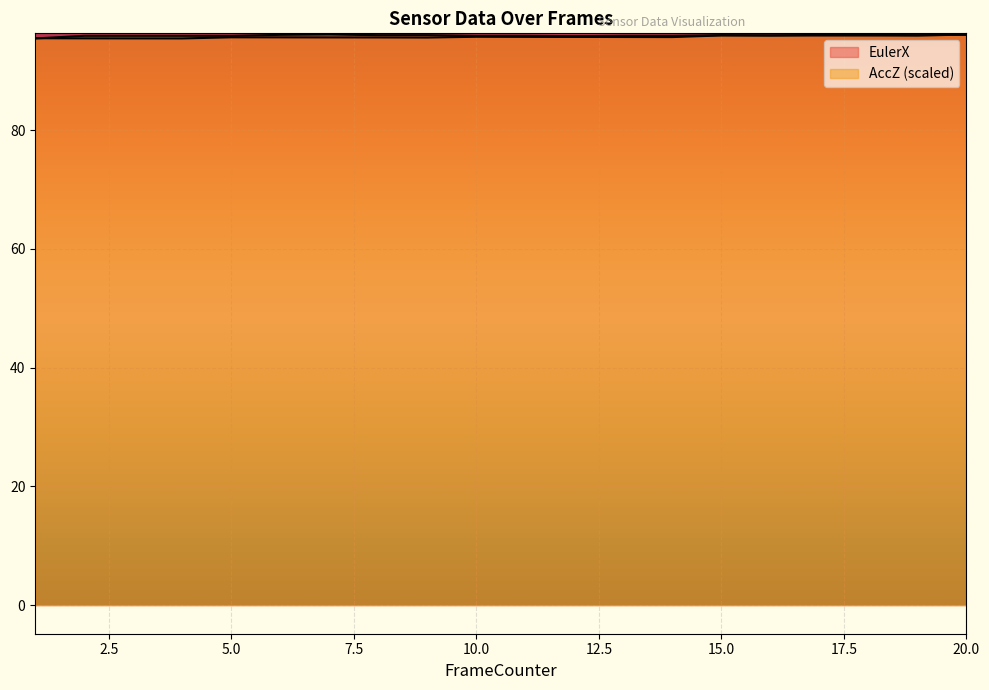

The value of EulerX at 14 is 95.7. True or false?

True